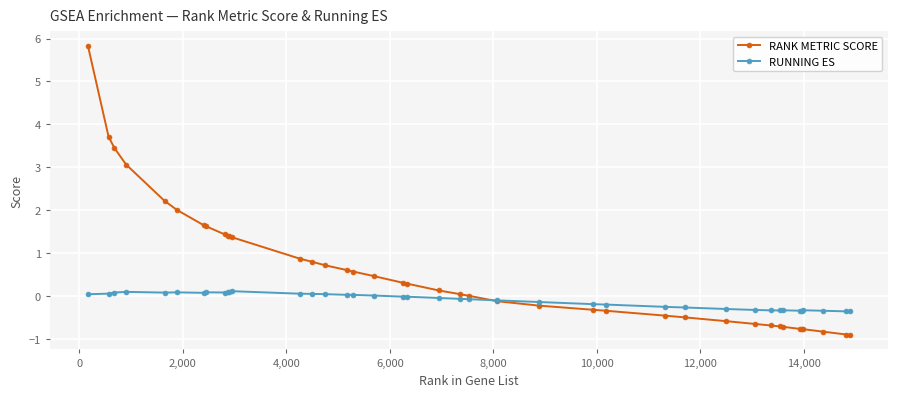

How many lines are shown in the chart?

2